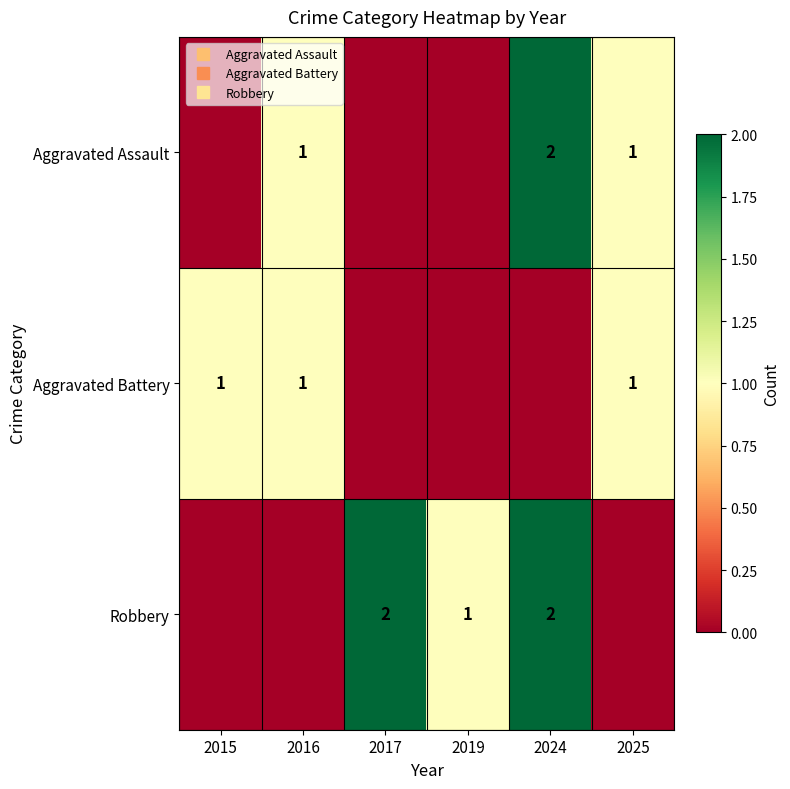

At which label does Aggravated Battery reach its peak?

2015